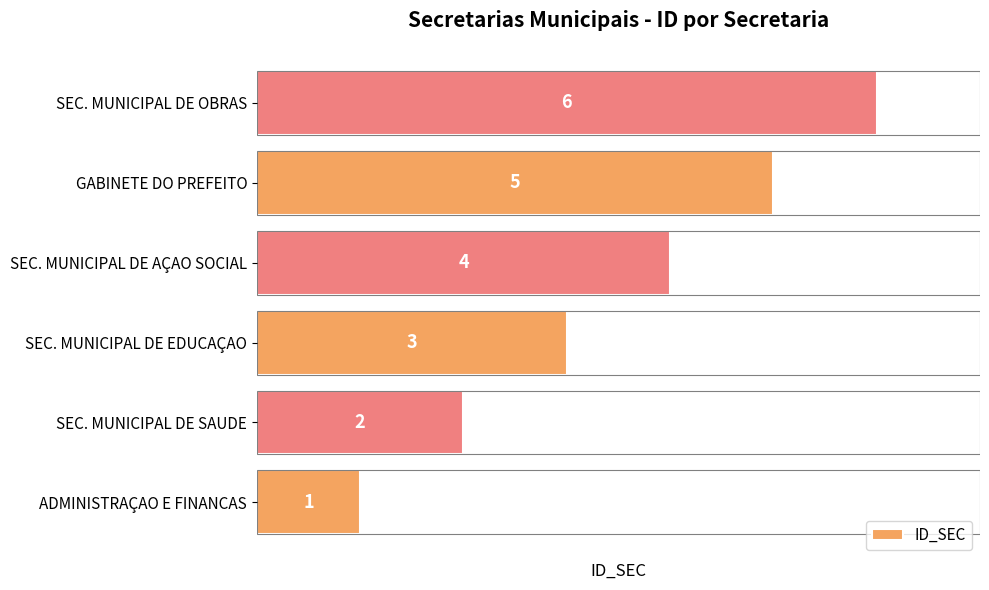

What is the sum of all values?

21